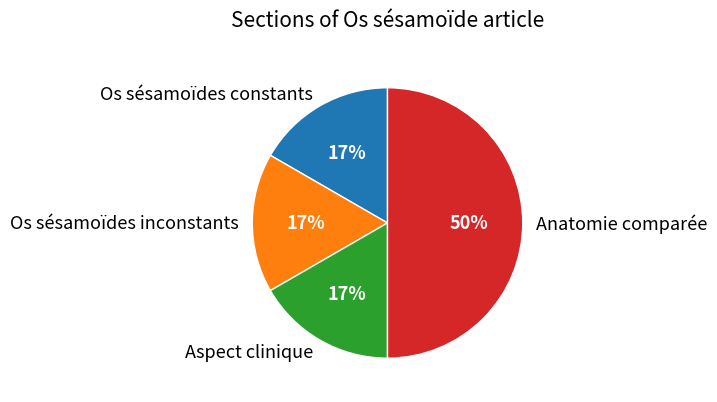

Which category has the biggest portion of the pie?

Anatomie comparée